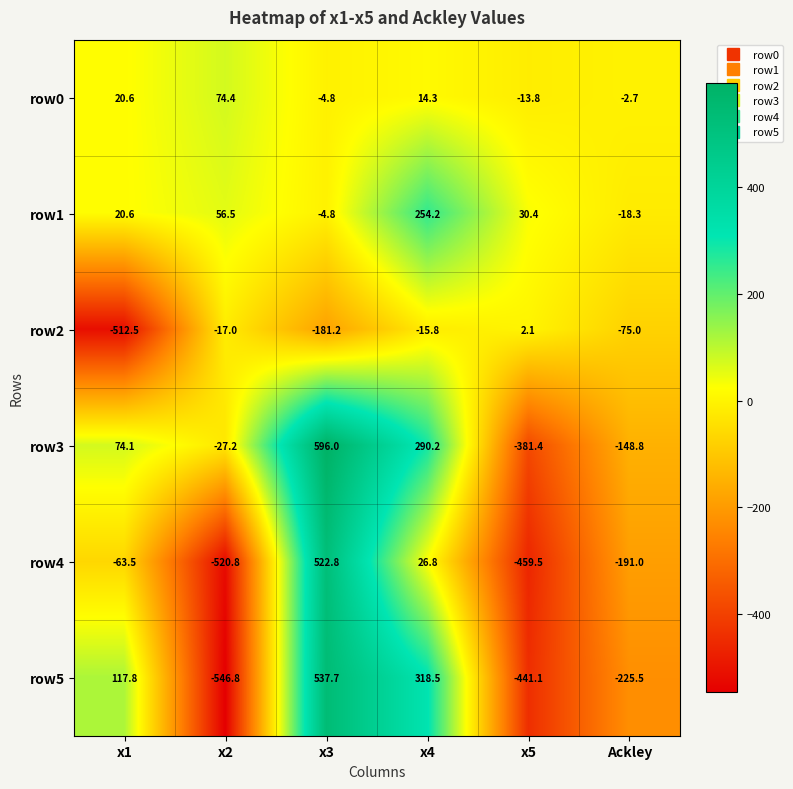

True or false: row4 has a value of -459.5 at x5.

True